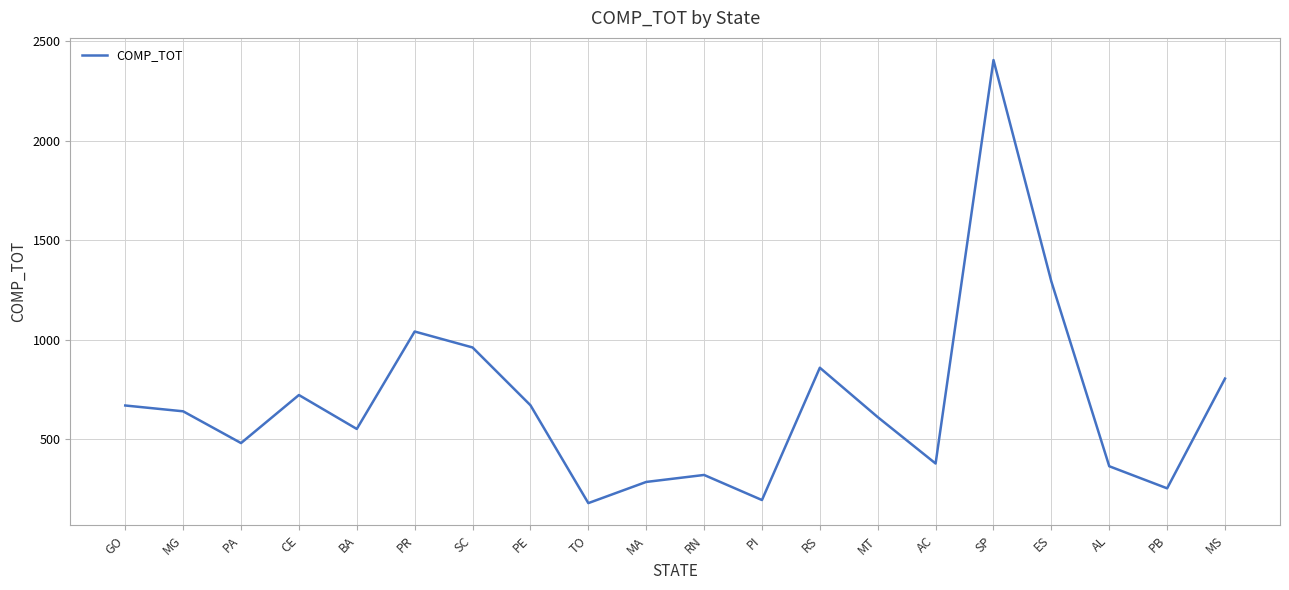

Where is the first local minimum?

PA